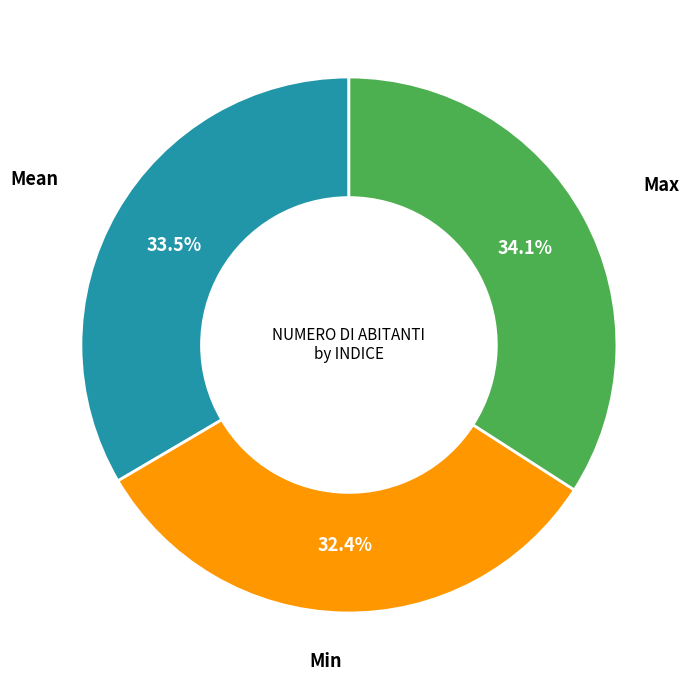

To the nearest percent, what is the average slice percentage?

33%